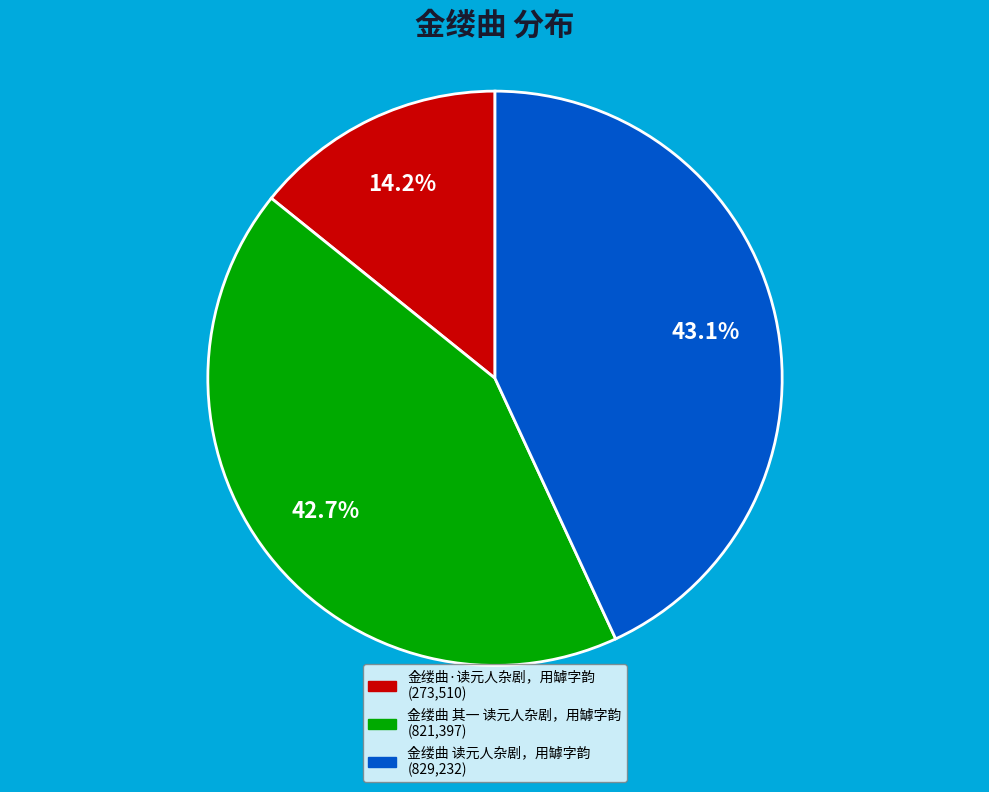

To the nearest percent, what percentage of the pie is 金缕曲 读元人杂剧，用罅字韵?

43%